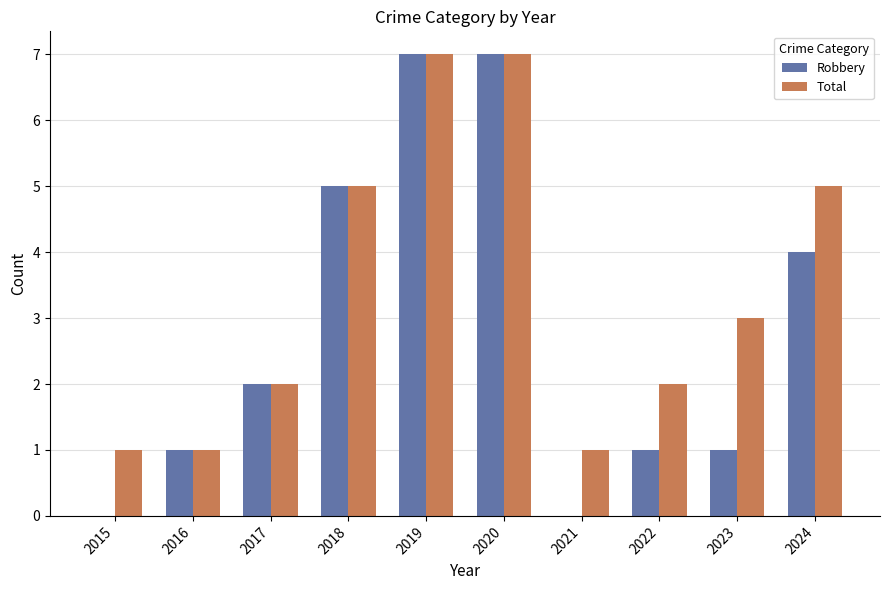

What is the sum of all Total values?

34